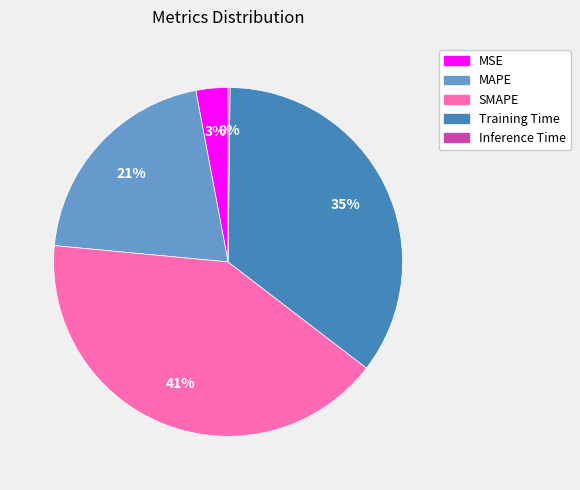

Do SMAPE and Training Time together represent more than half of the pie?

Yes